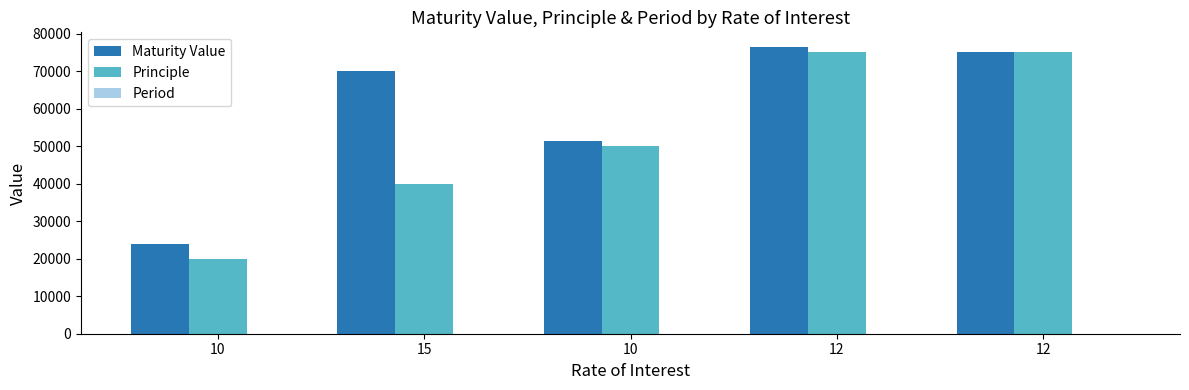

What is the difference between the highest and lowest values at 12?

76498.0